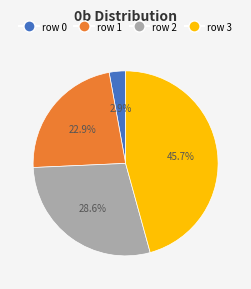

Rank the categories by value from highest to lowest.

row 3, row 2, row 1, row 0